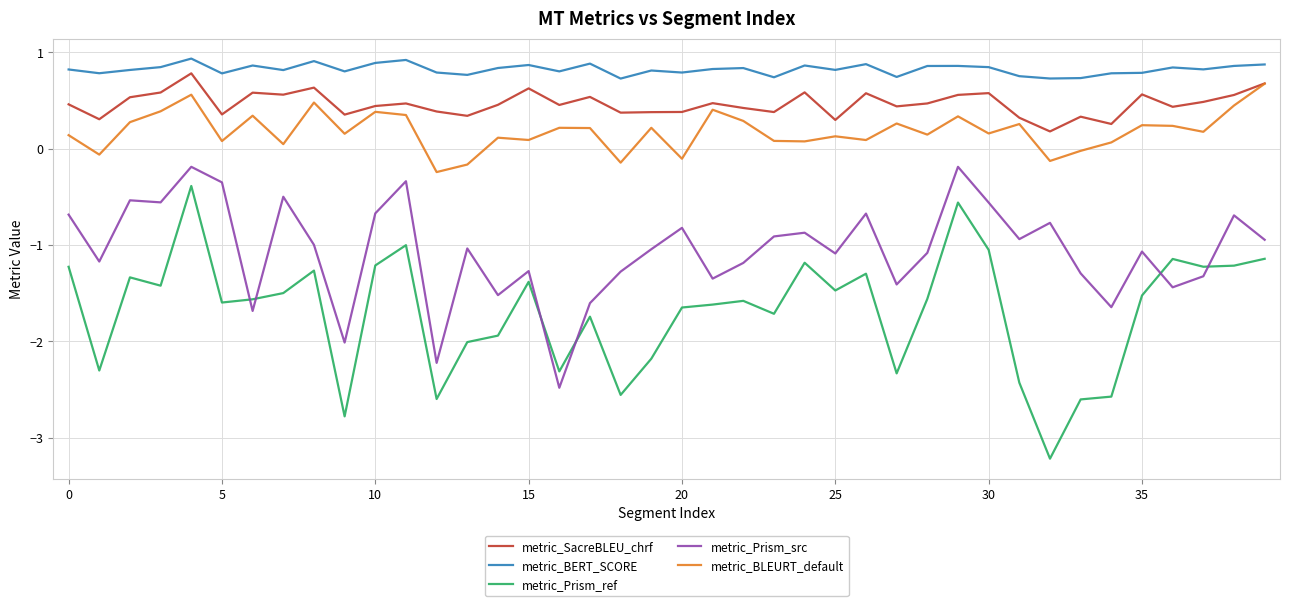

At how many categories does at least one series exceed -1?

40